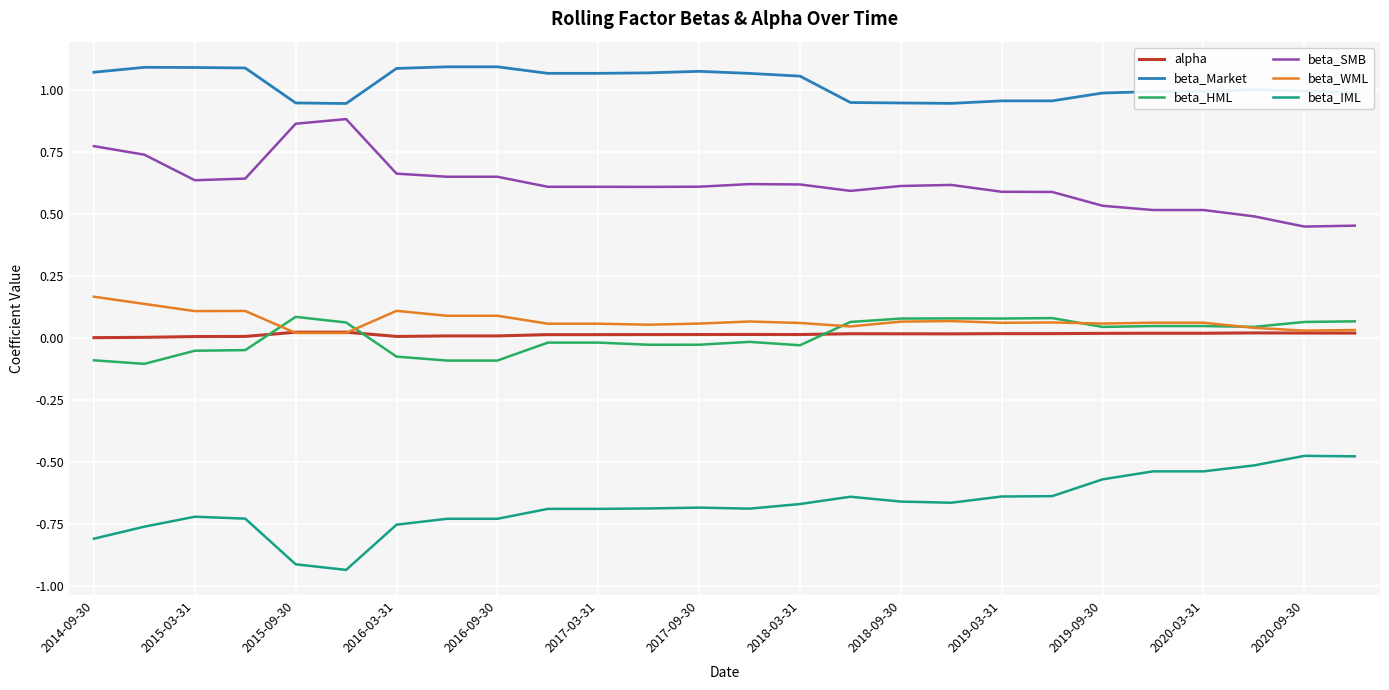

True or false: beta_SMB and beta_WML cross at least once.

False